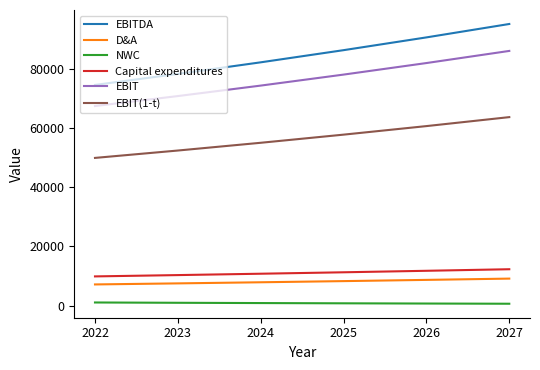

True or false: D&A and Capital expenditures intersect in this chart.

False